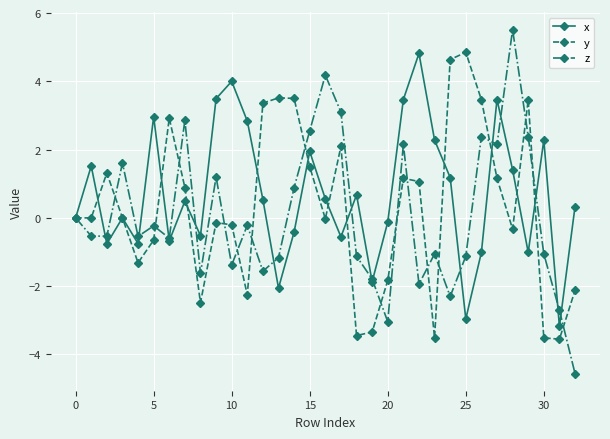

How many series are shown in this chart?

3